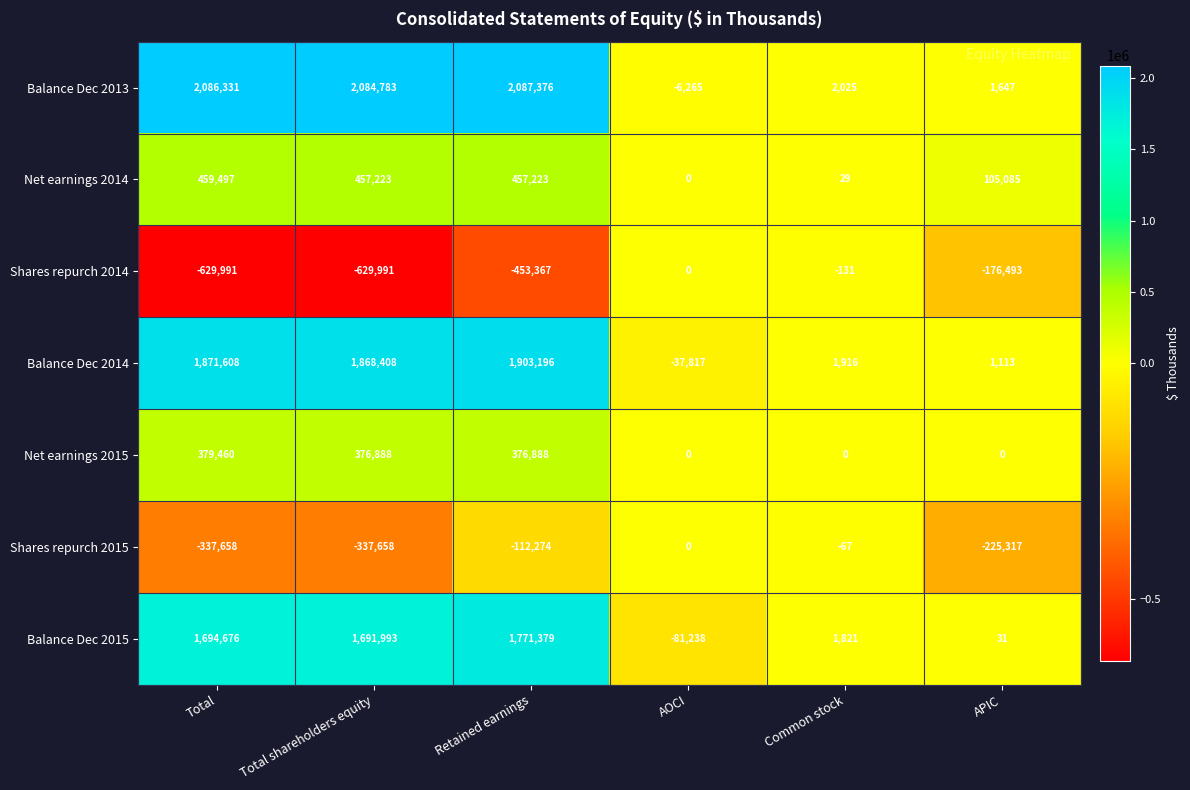

Which series changed the most between AOCI and APIC?

Shares repurch 2015